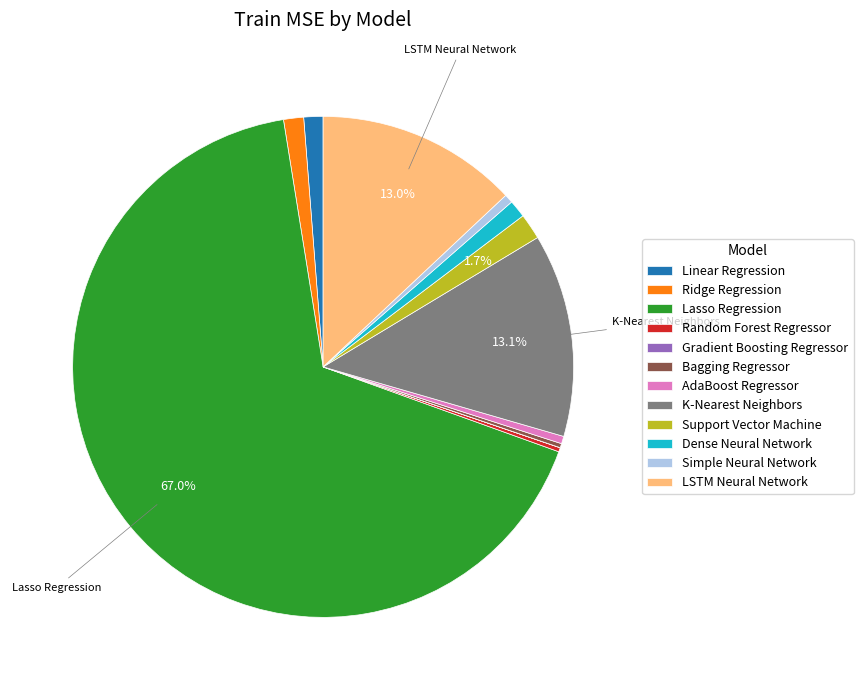

Is there a majority slice in this chart?

Yes